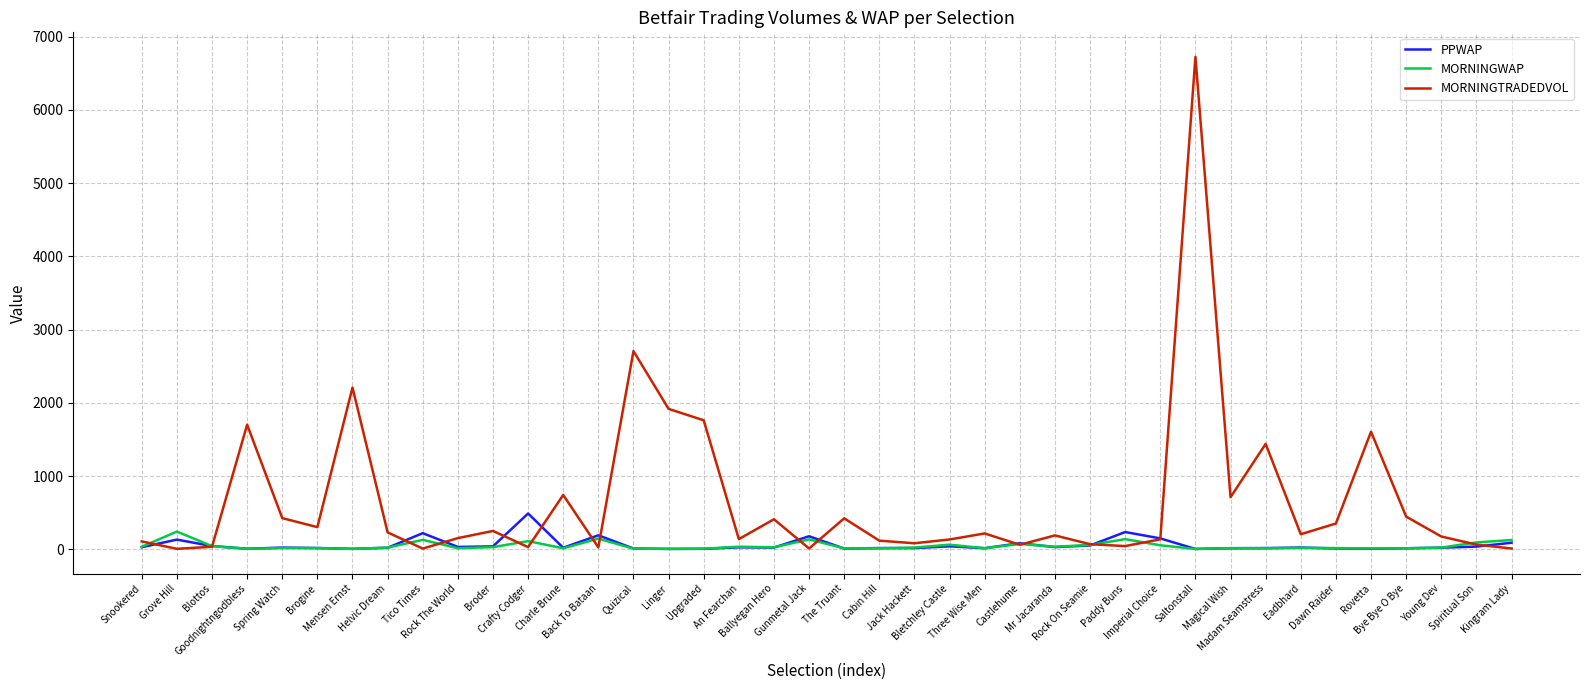

What is the sum of all PPWAP values?

2399.6